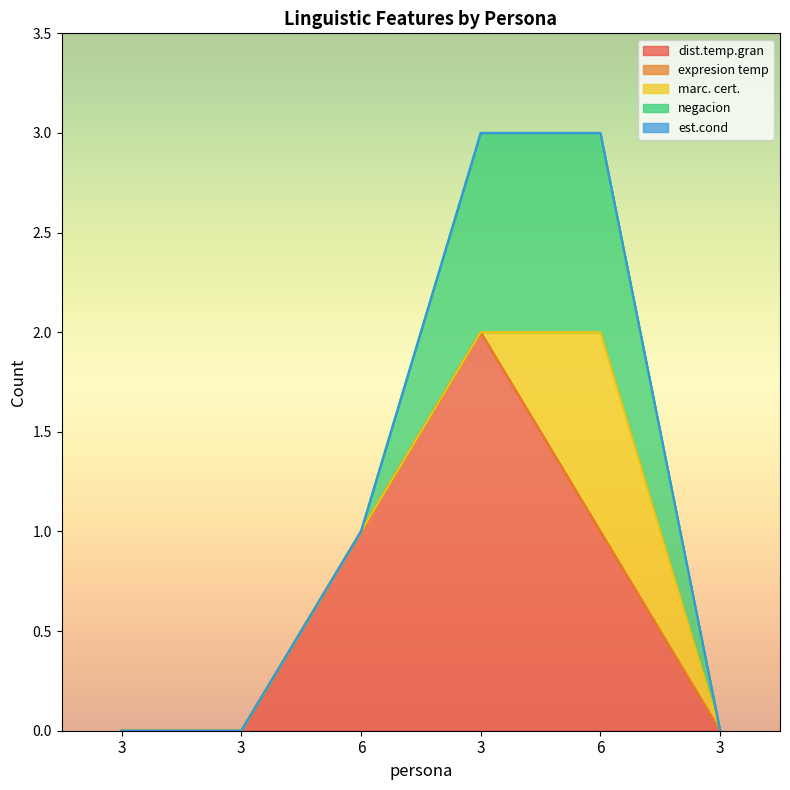

How many interior local peaks does the dist.temp.gran series have?

1